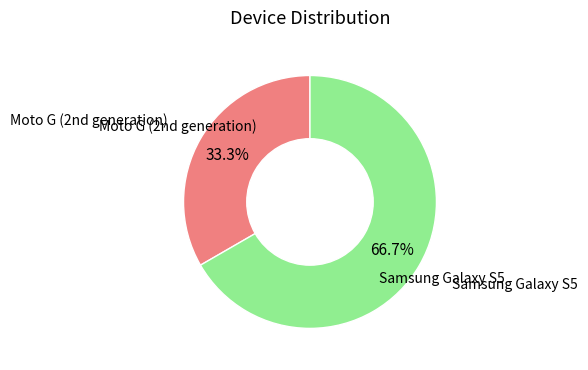

Which slice is the largest?

Samsung Galaxy S5